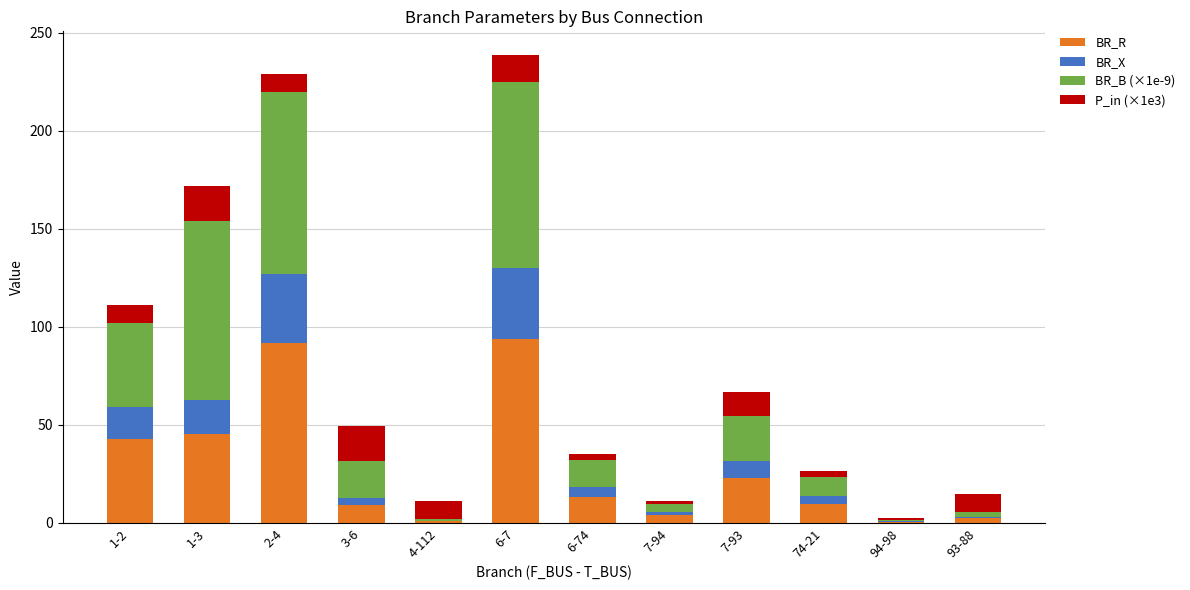

What is the highest value of the BR_R series?

93.9